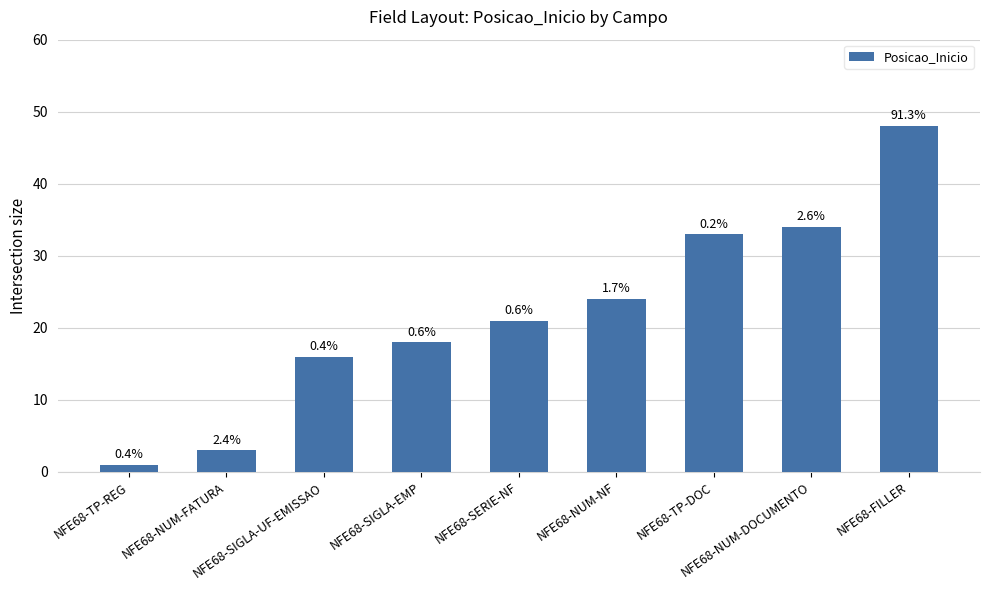

What is the sum of the values at NFE68-SERIE-NF and NFE68-FILLER?

69